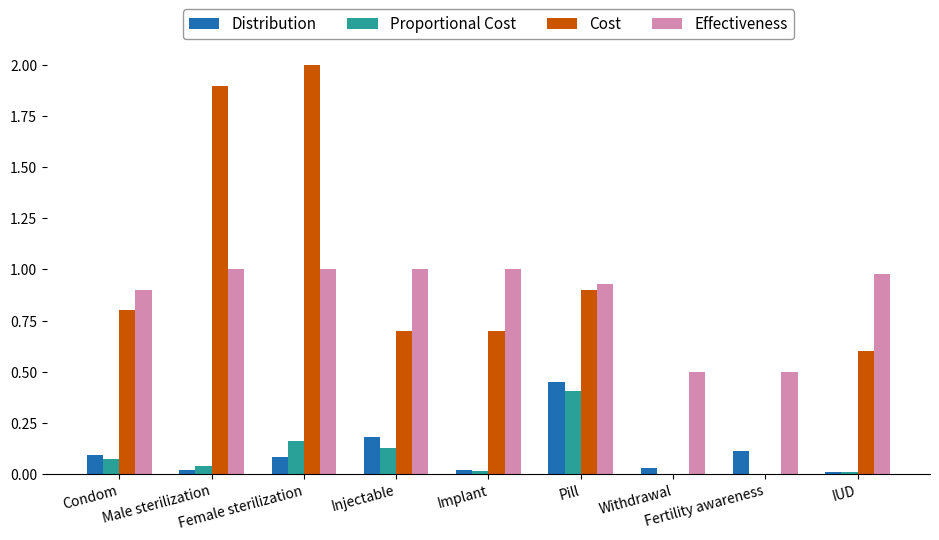

What is the sum of all Proportional Cost values?

0.8